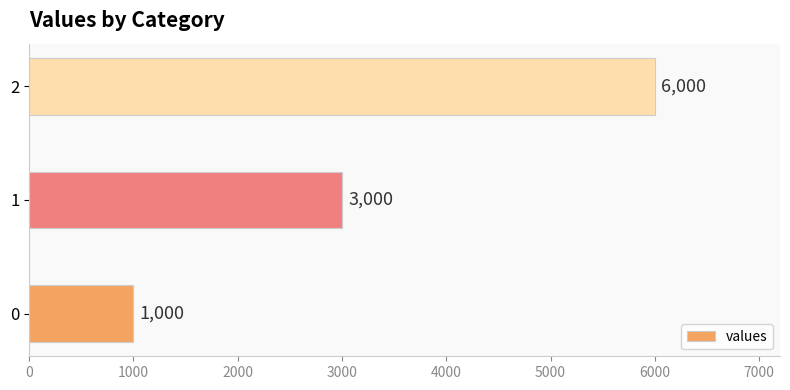

How many distinct data groups are displayed?

1